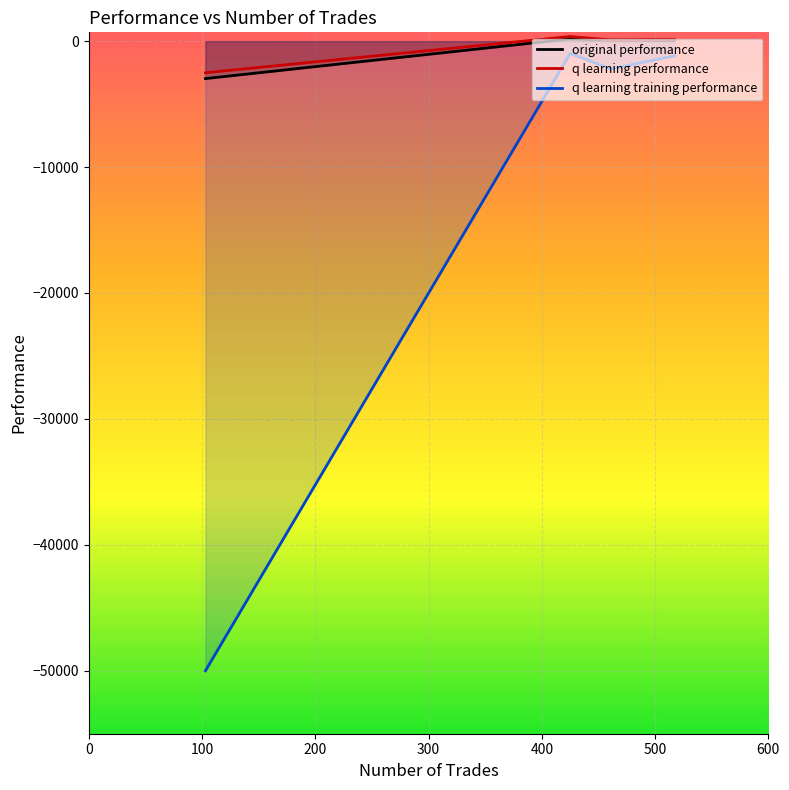

True or false: q learning performance and q learning training performance intersect in this chart.

False